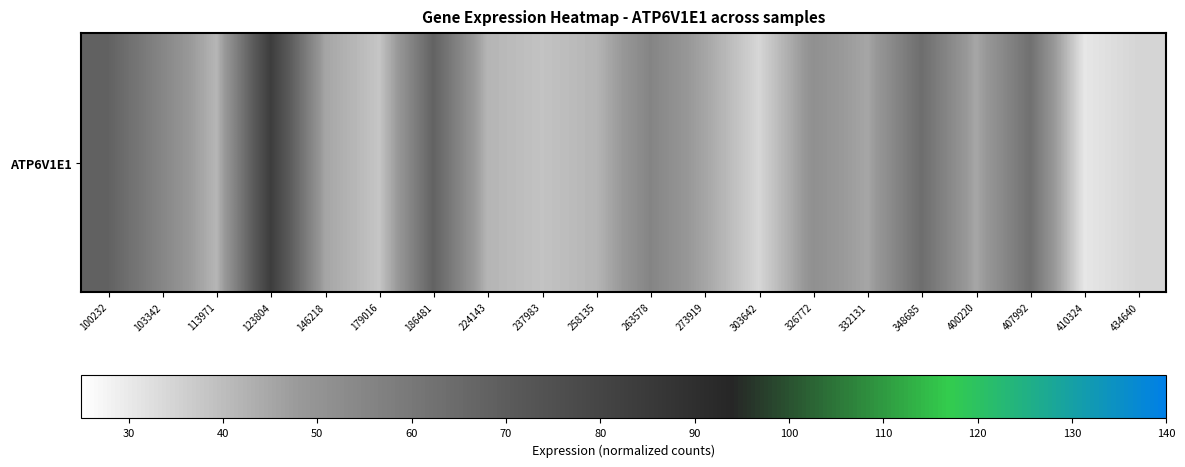

What is the average value?

49.5